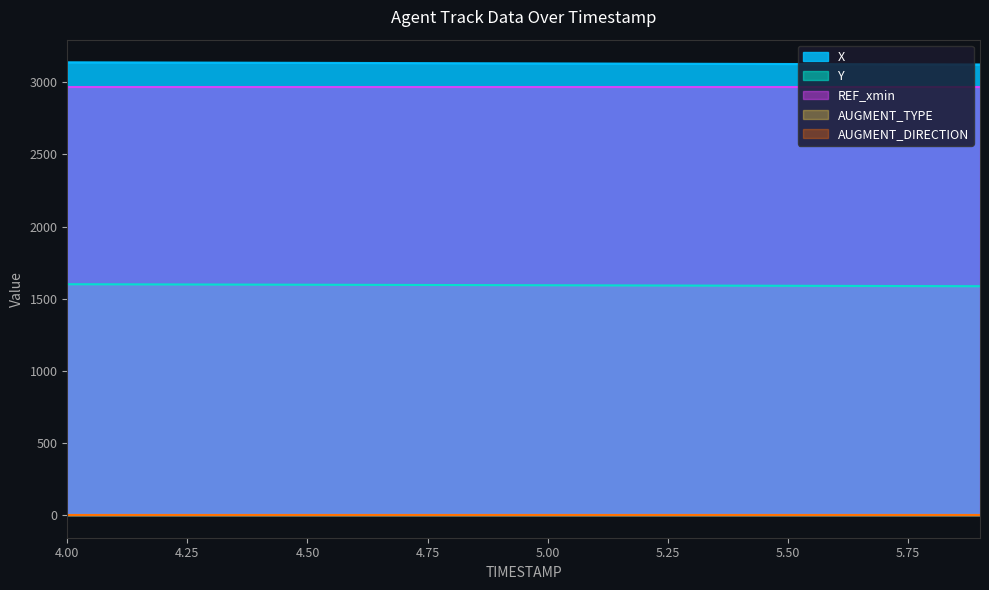

At which category is the sum across all series the highest?

4.0